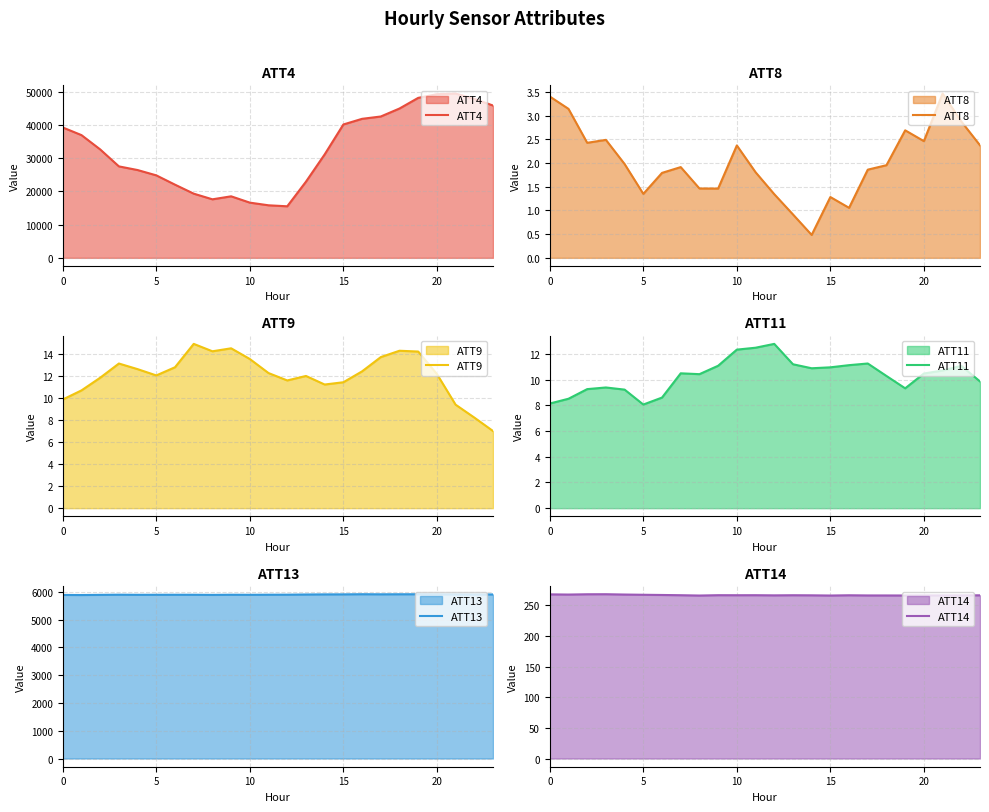

What is the label of the 14th point from the left?

13